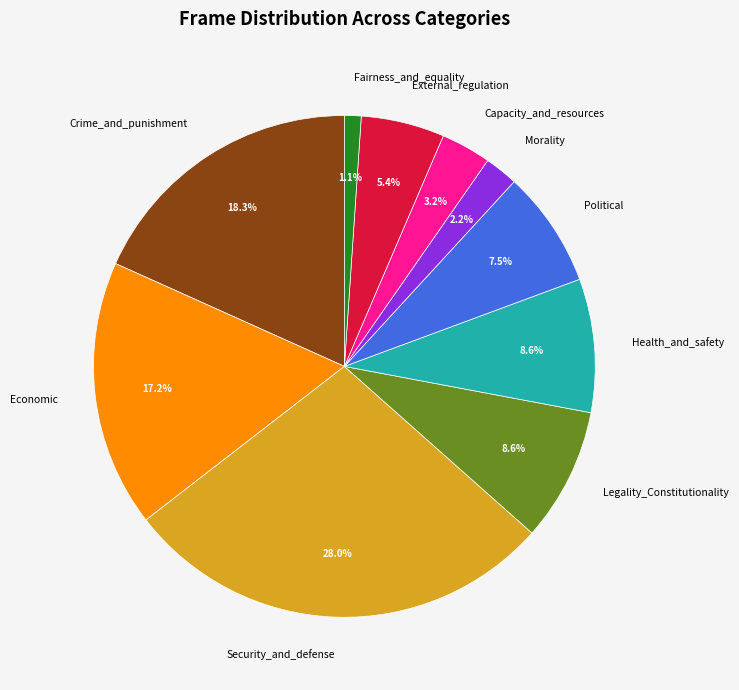

Is there a majority slice in this chart?

No